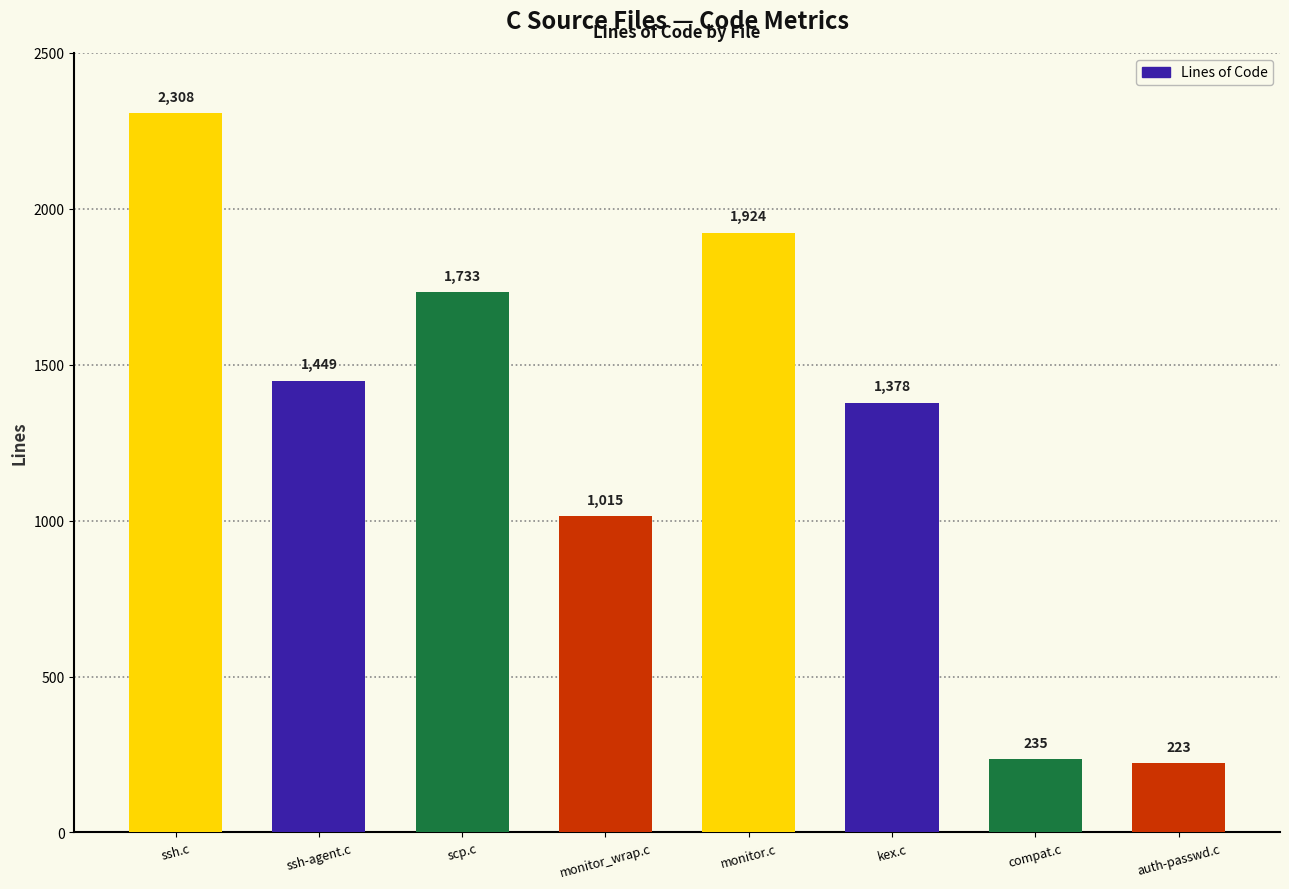

What is the change in value from scp.c to compat.c?

-1498